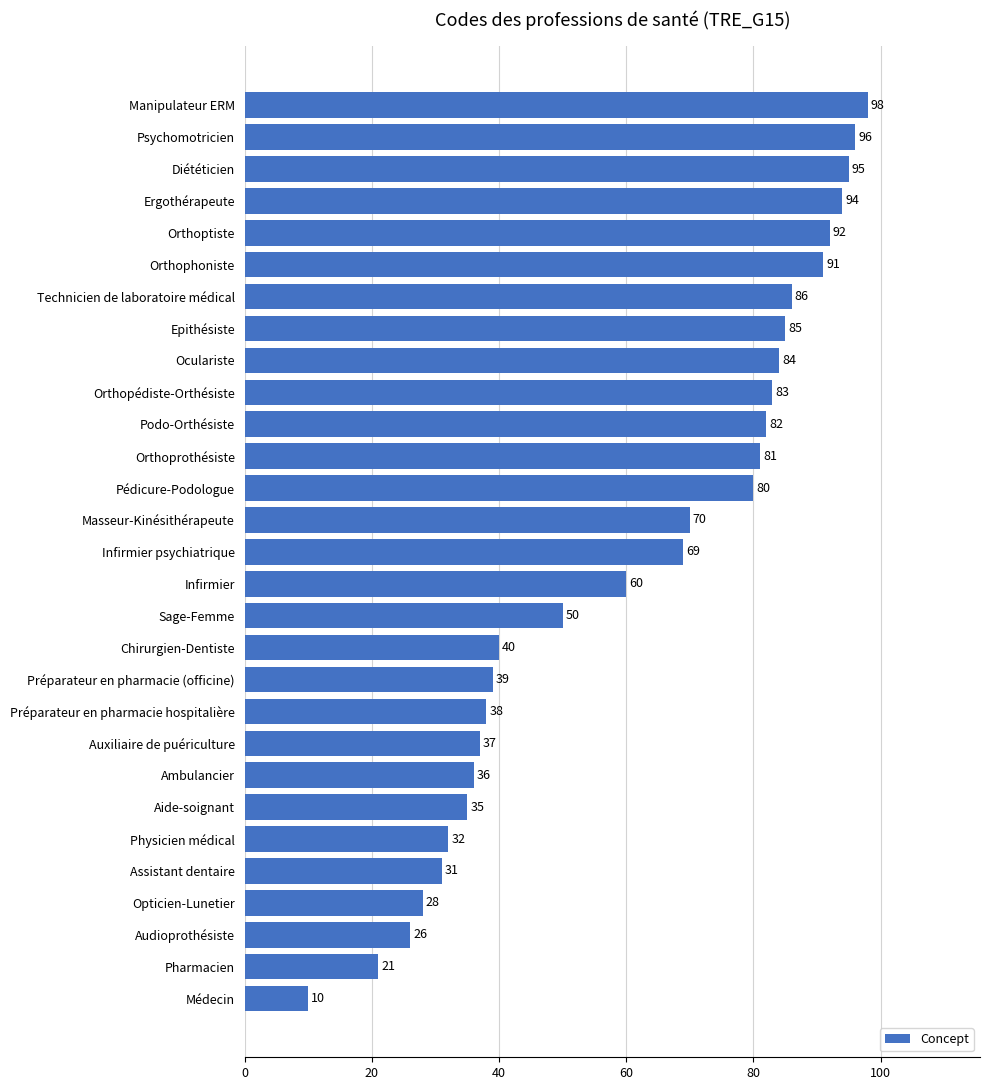

True or false: the data shows 40 at Chirurgien-Dentiste.

True